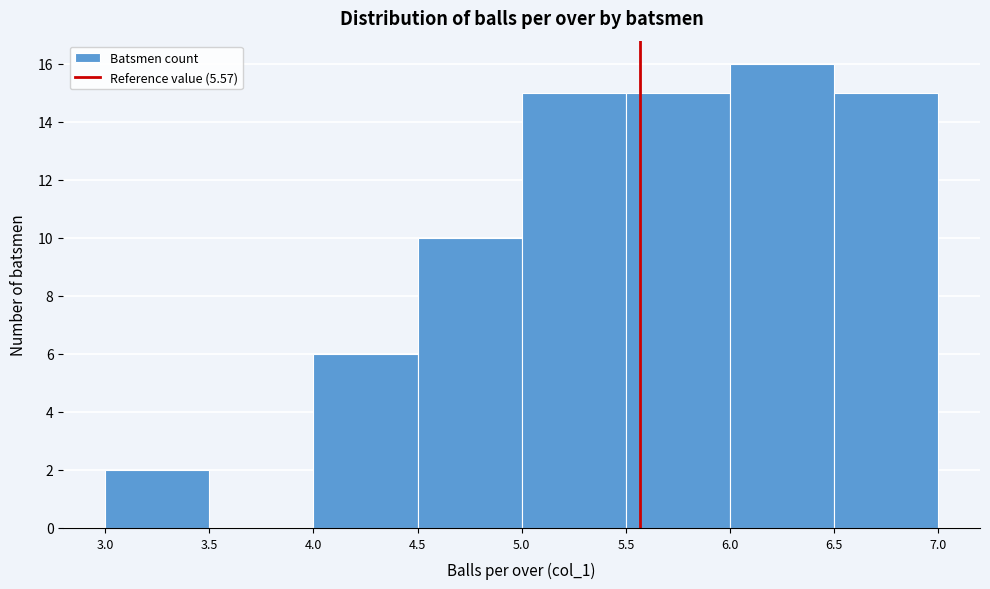

Reading left to right, list every bar in this chart as the range it spans on the x-axis followed by its height. The values are not printed on the chart, so give them approximately, as read against the axis.

3.0 to 3.5: 2
3.5 to 4.0: 0
4.0 to 4.5: 6
4.5 to 5.0: 10
5.0 to 5.5: 15
5.5 to 6.0: 15
6.0 to 6.5: 16
6.5 to 7.0: 15